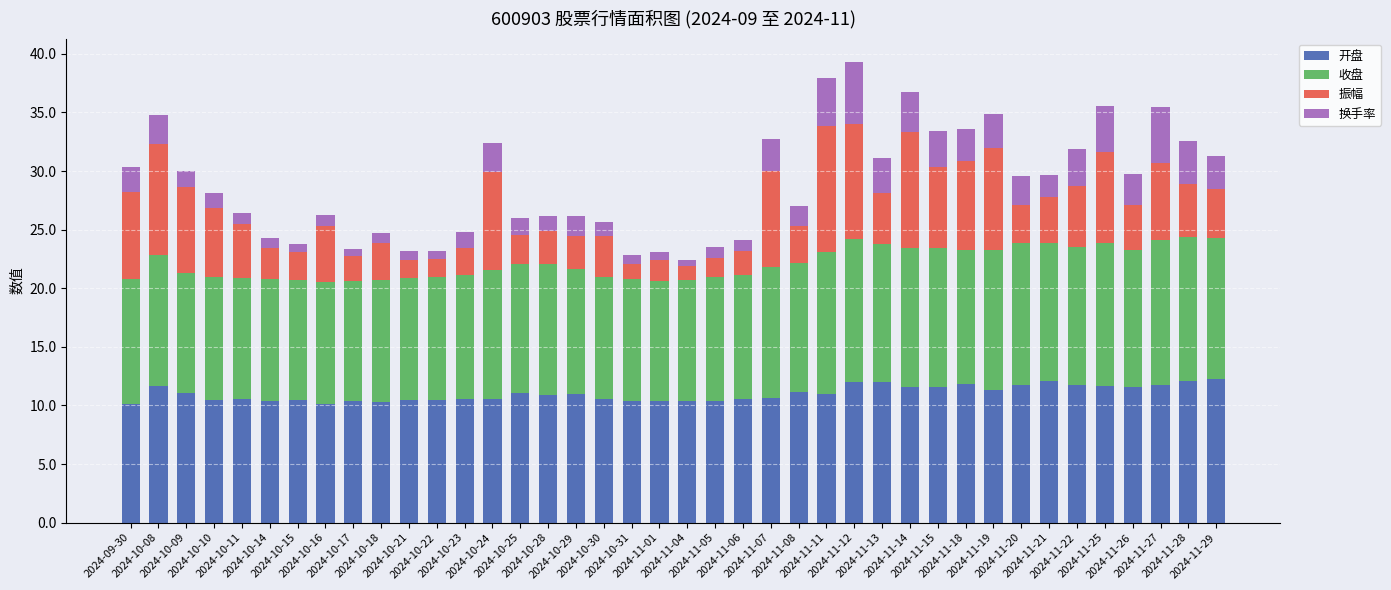

Count the number of data series in this chart.

4